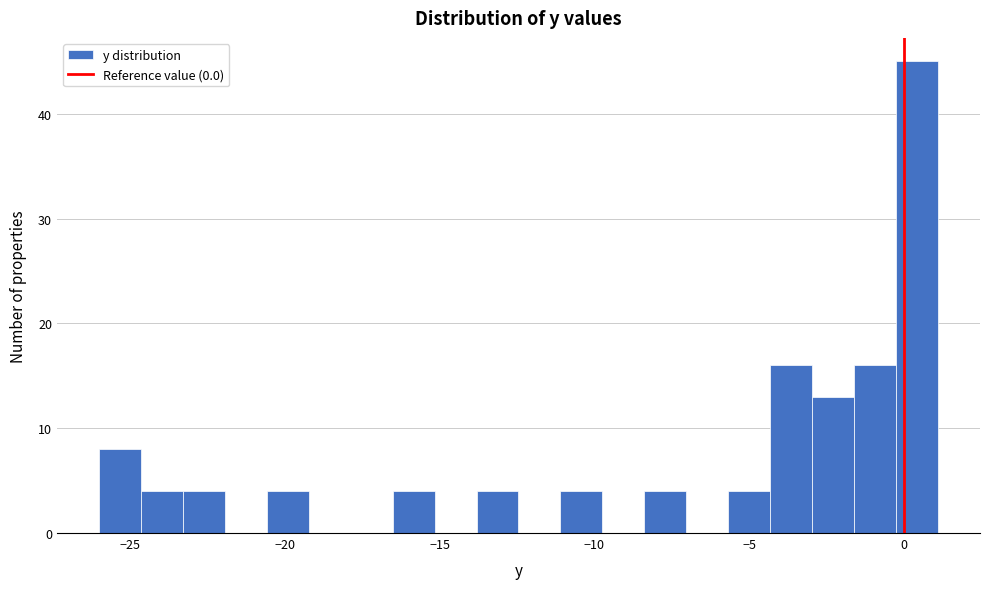

Around what value on the x-axis is the tallest bar? Give the approximate position of its centre, as read against the axis.

0.5